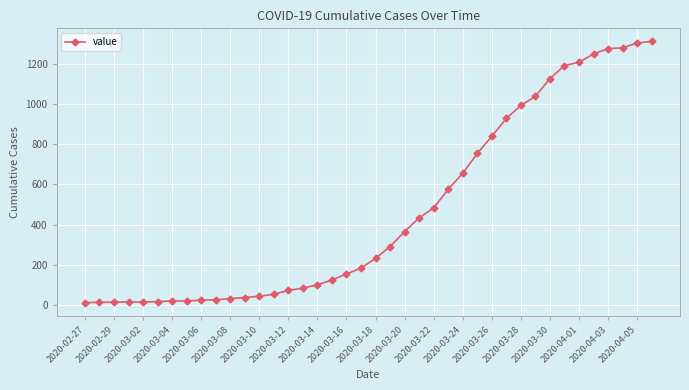

What is the smallest value displayed?

10